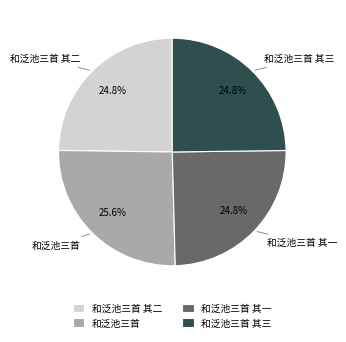

Count the number of slices in the pie.

4